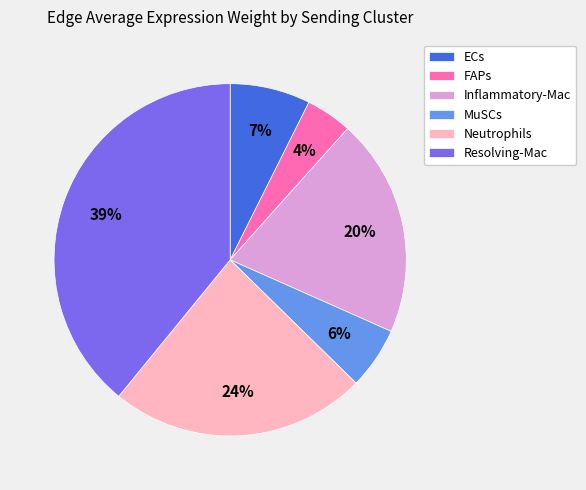

To the nearest percent, what is the average slice percentage?

17%